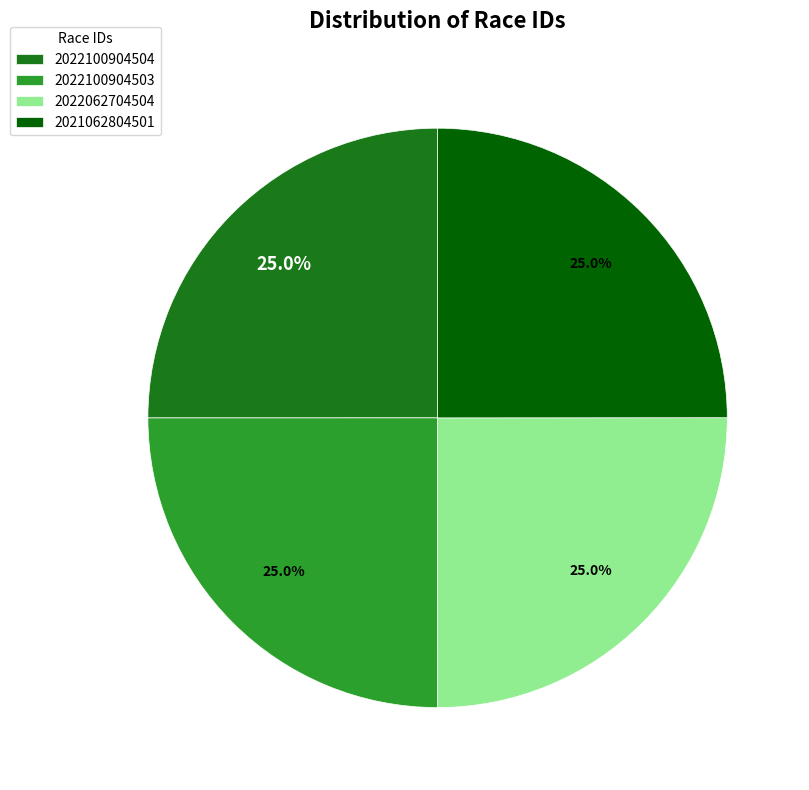

True or false: 2022100904503 accounts for 14% of the total.

False